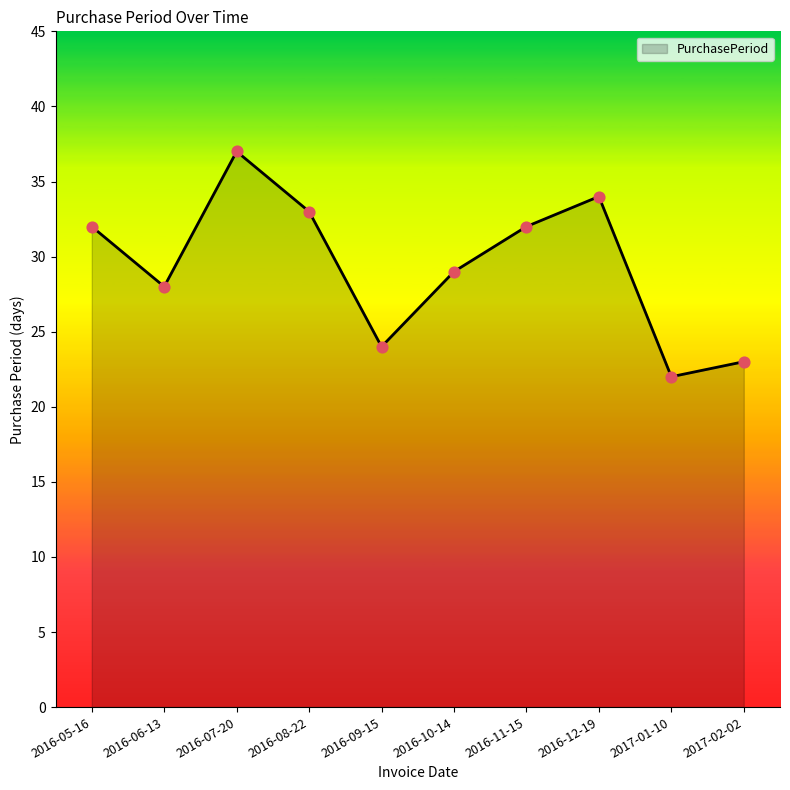

Which has a higher value, 2016-06-13 or 2016-08-22?

2016-08-22